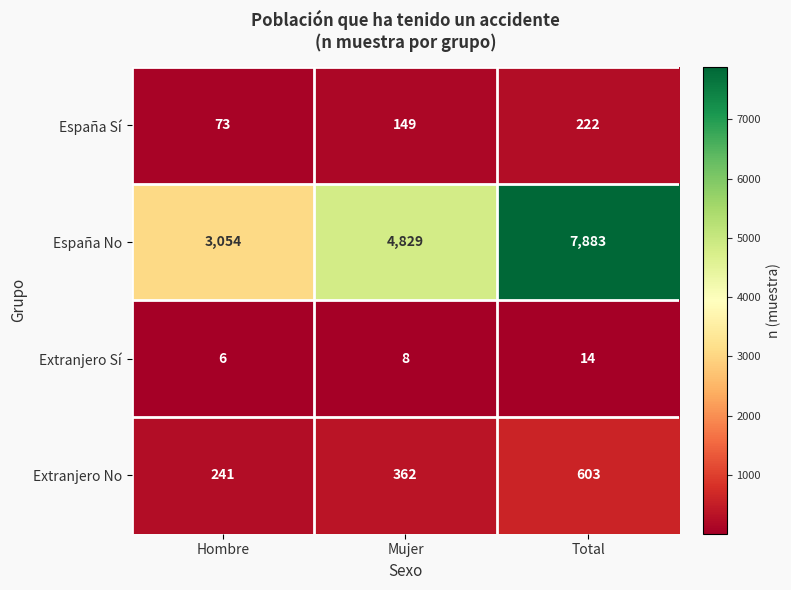

Reading left to right, transcribe all the data shown in this chart.

España Sí: Hombre=73	Mujer=149	Total=222
España No: Hombre=3054	Mujer=4829	Total=7883
Extranjero Sí: Hombre=6	Mujer=8	Total=14
Extranjero No: Hombre=241	Mujer=362	Total=603